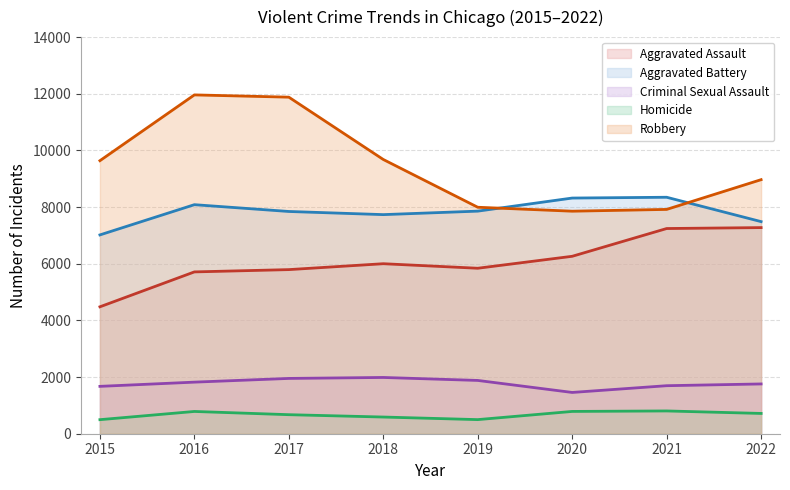

Which series has the largest range (max minus min)?

Robbery